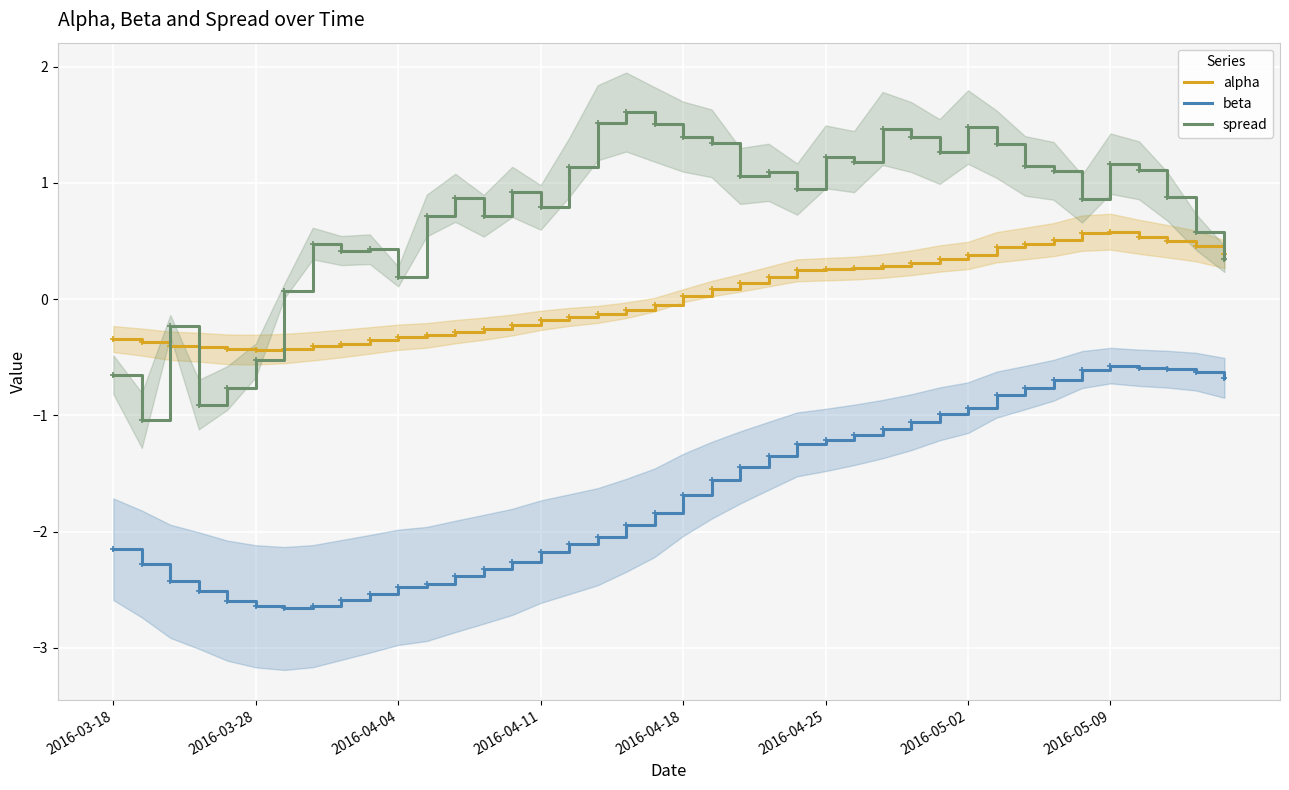

The beta series shows -1.7 at 2016-04-25. True or false?

False